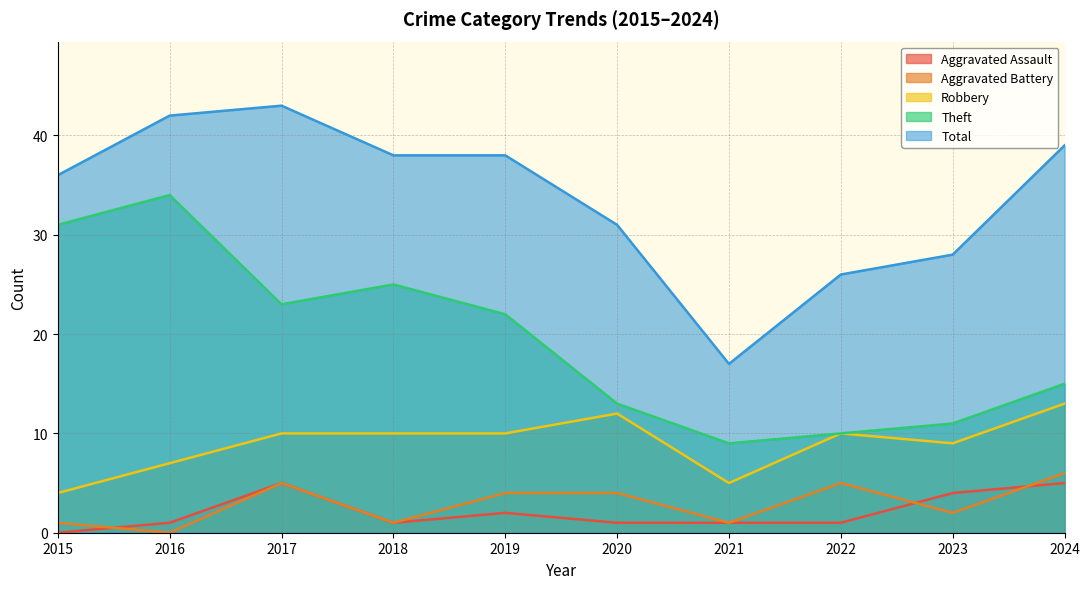

Reading left to right, list all the values displayed in this chart.

Aggravated Assault: 0	1	5	1	2	1	1	1	4	5
Aggravated Battery: 1	0	5	1	4	4	1	5	2	6
Robbery: 4	7	10	10	10	12	5	10	9	13
Theft: 31	34	23	25	22	13	9	10	11	15
Total: 36	42	43	38	38	31	17	26	28	39